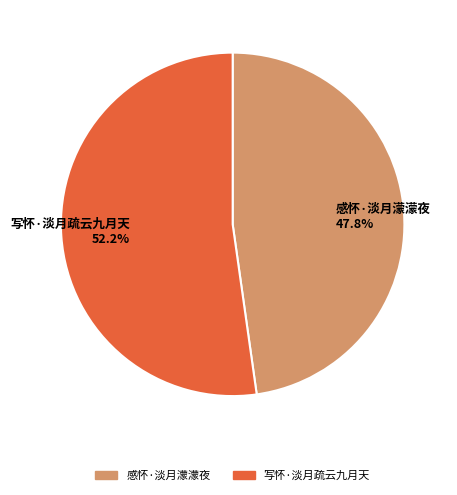

What percentage is NOT represented by 写怀·淡月疏云九月天?

47.8%